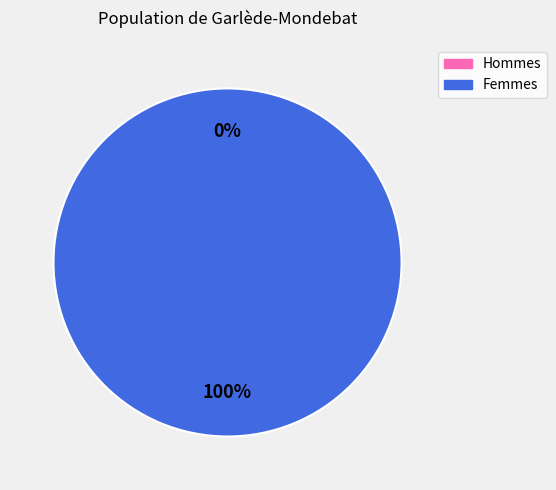

What percentage do 1491164727 and 1487598831 together represent?

100.0%